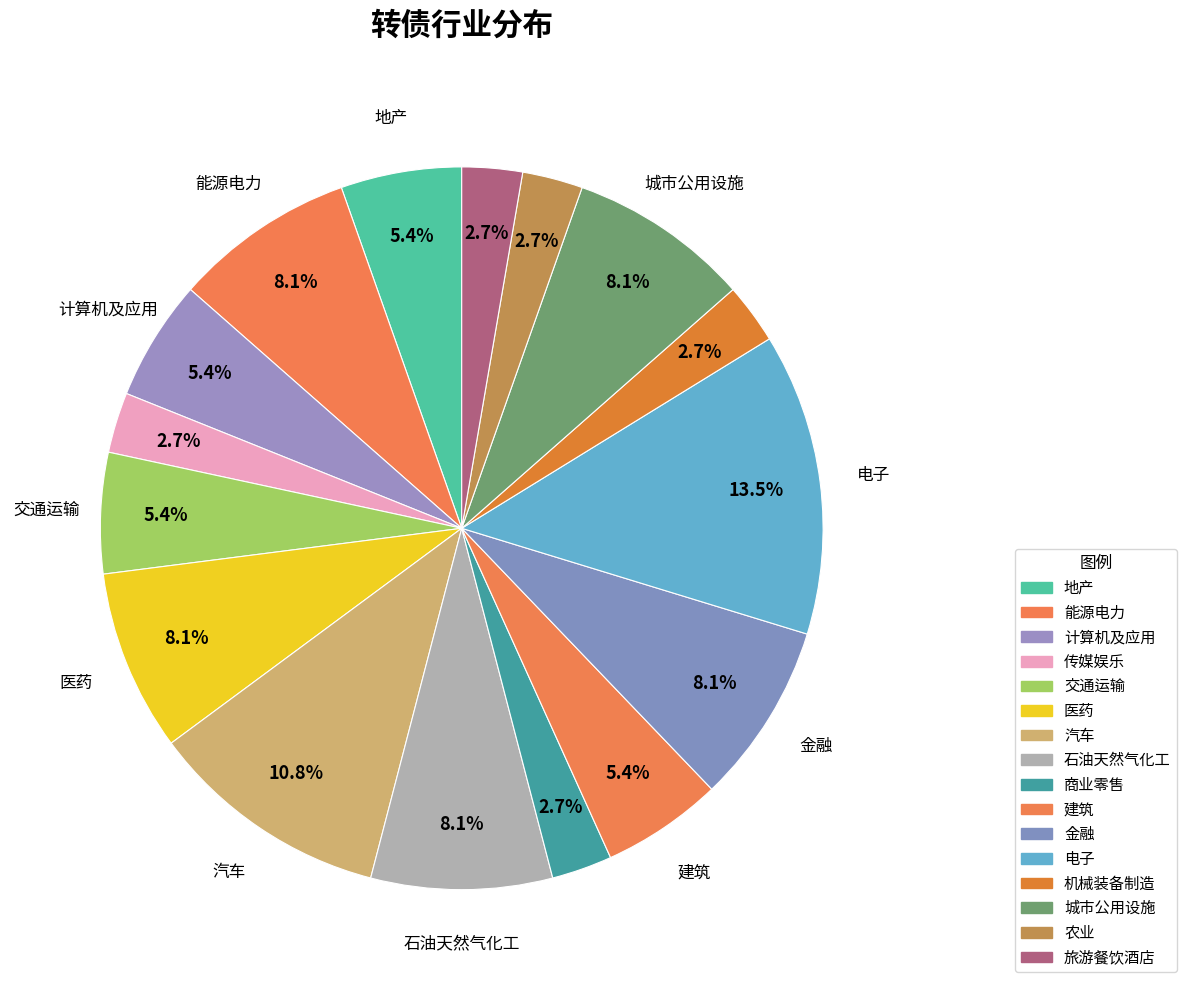

Combined, do 医药 and 石油天然气化工 account for over 50%?

No